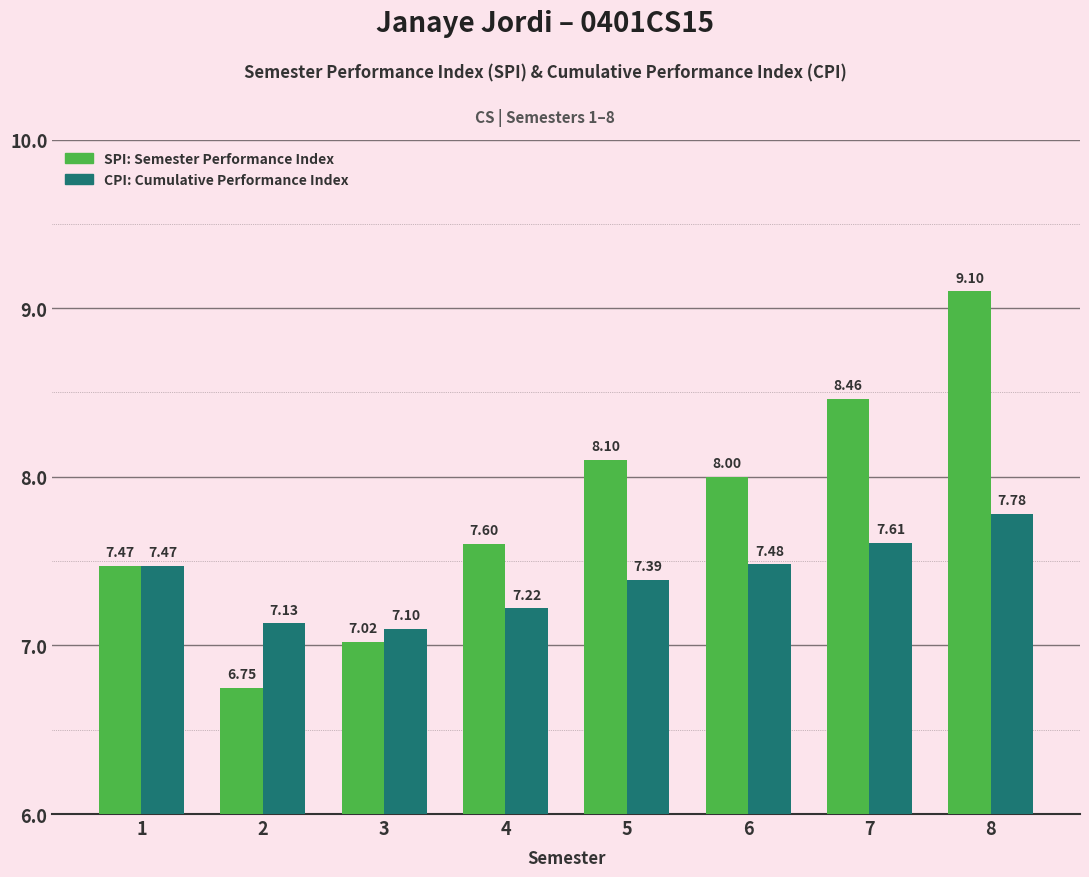

What is the difference between the highest and lowest values at 4?

0.4